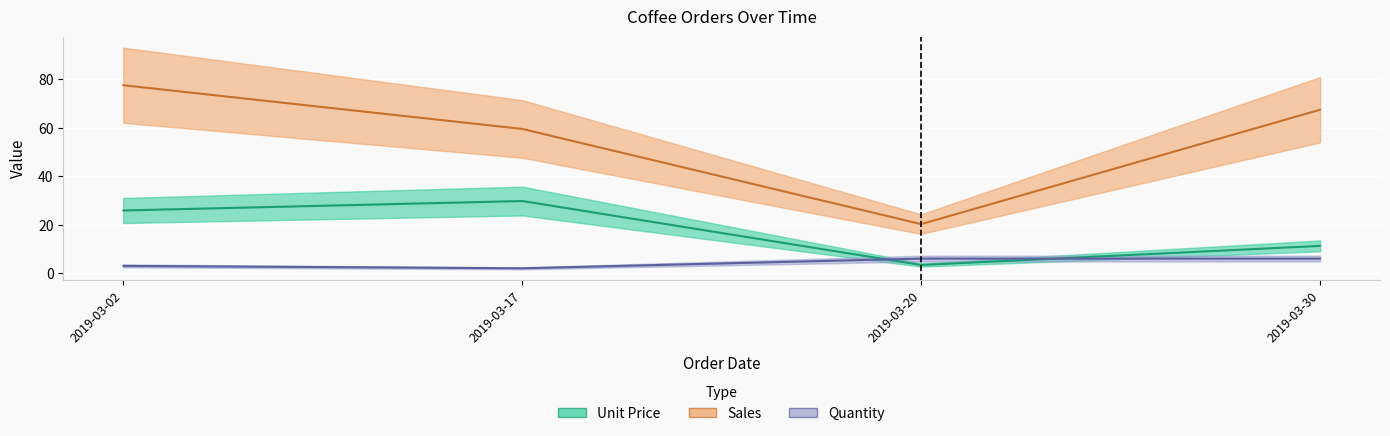

List the series in order of their overall mean, highest first.

Sales, Unit Price, Quantity